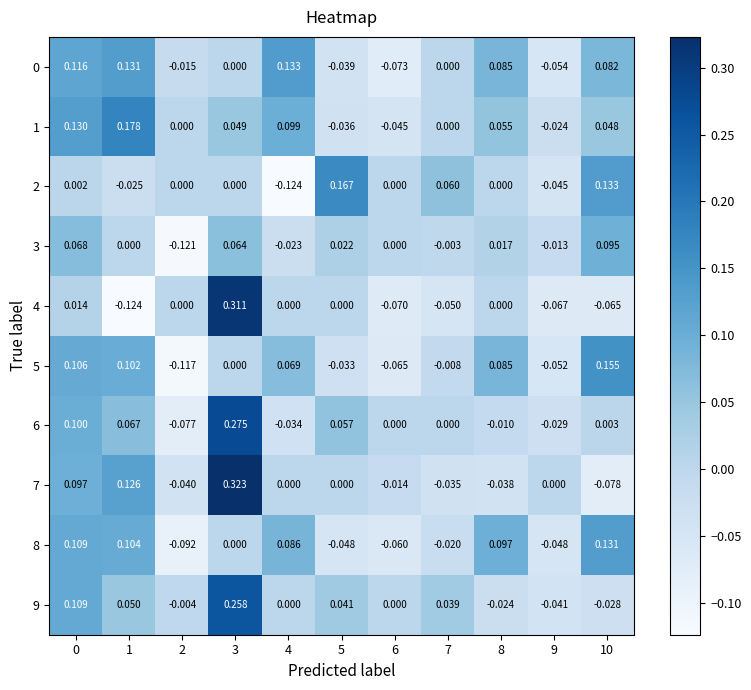

Is the value of 0 at 7 greater than the value of 9 at 0?

No